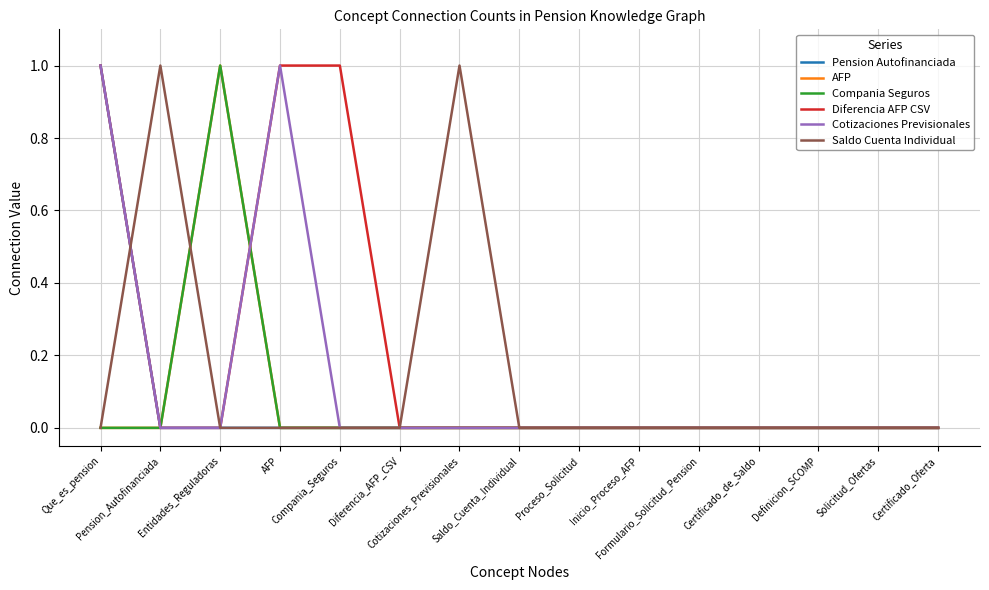

At how many categories does at least one series exceed 0?

6